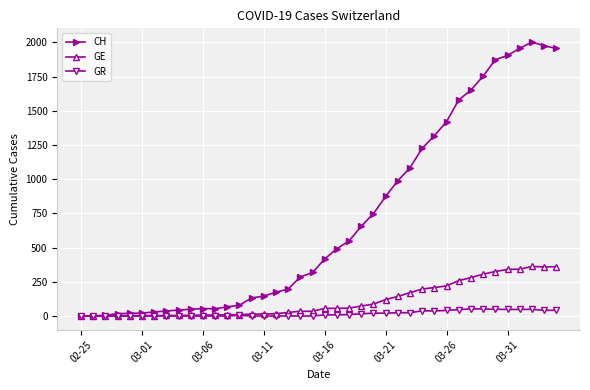

At how many categories does at least one series exceed 1627?

8